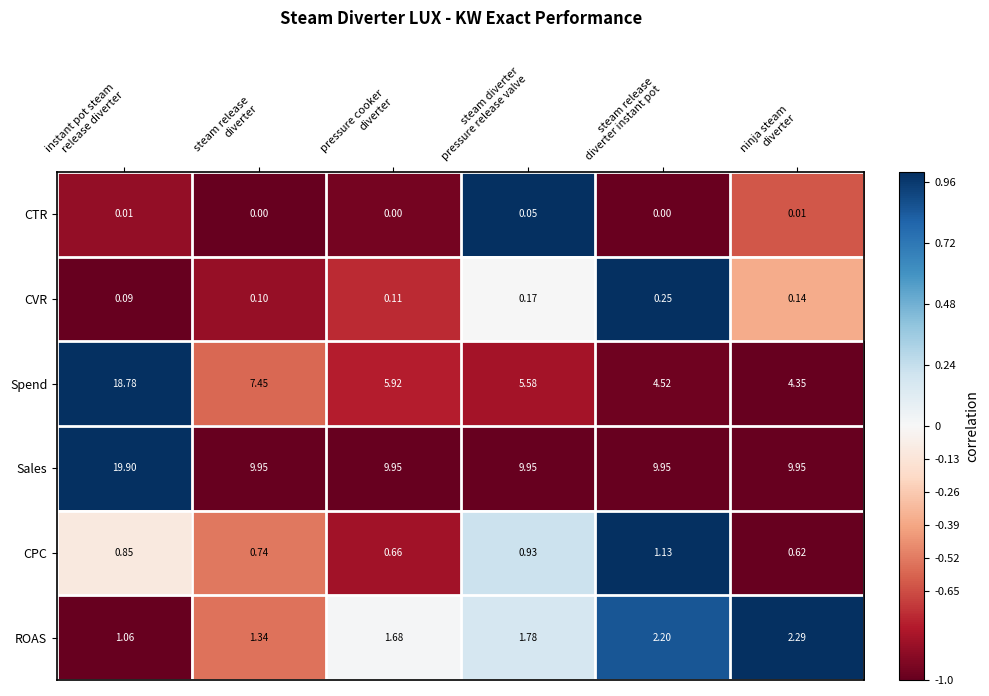

Rank the series by their maximum value, from highest to lowest.

Sales, Spend, ROAS, CPC, CVR, CTR